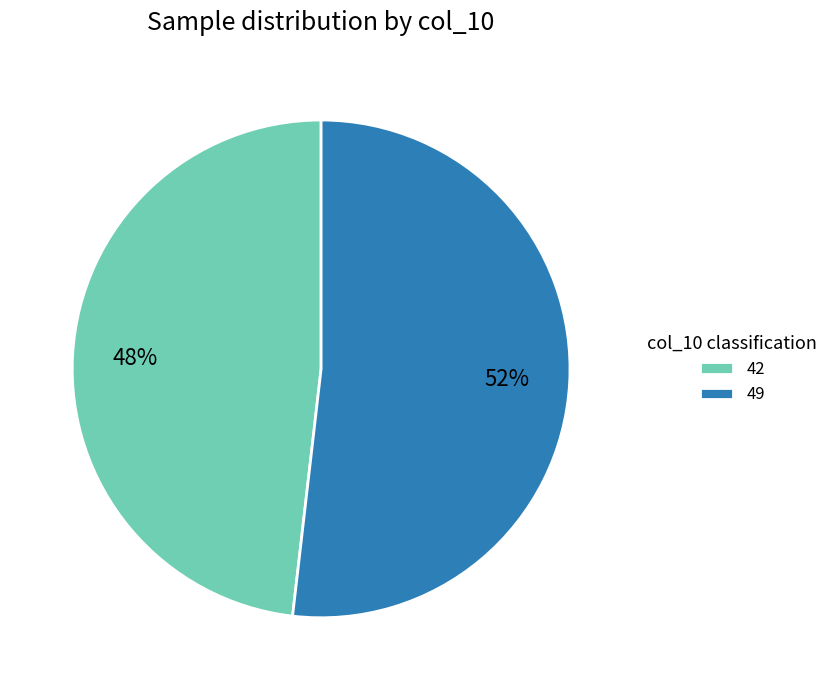

Between 42 and 49, which is larger?

49